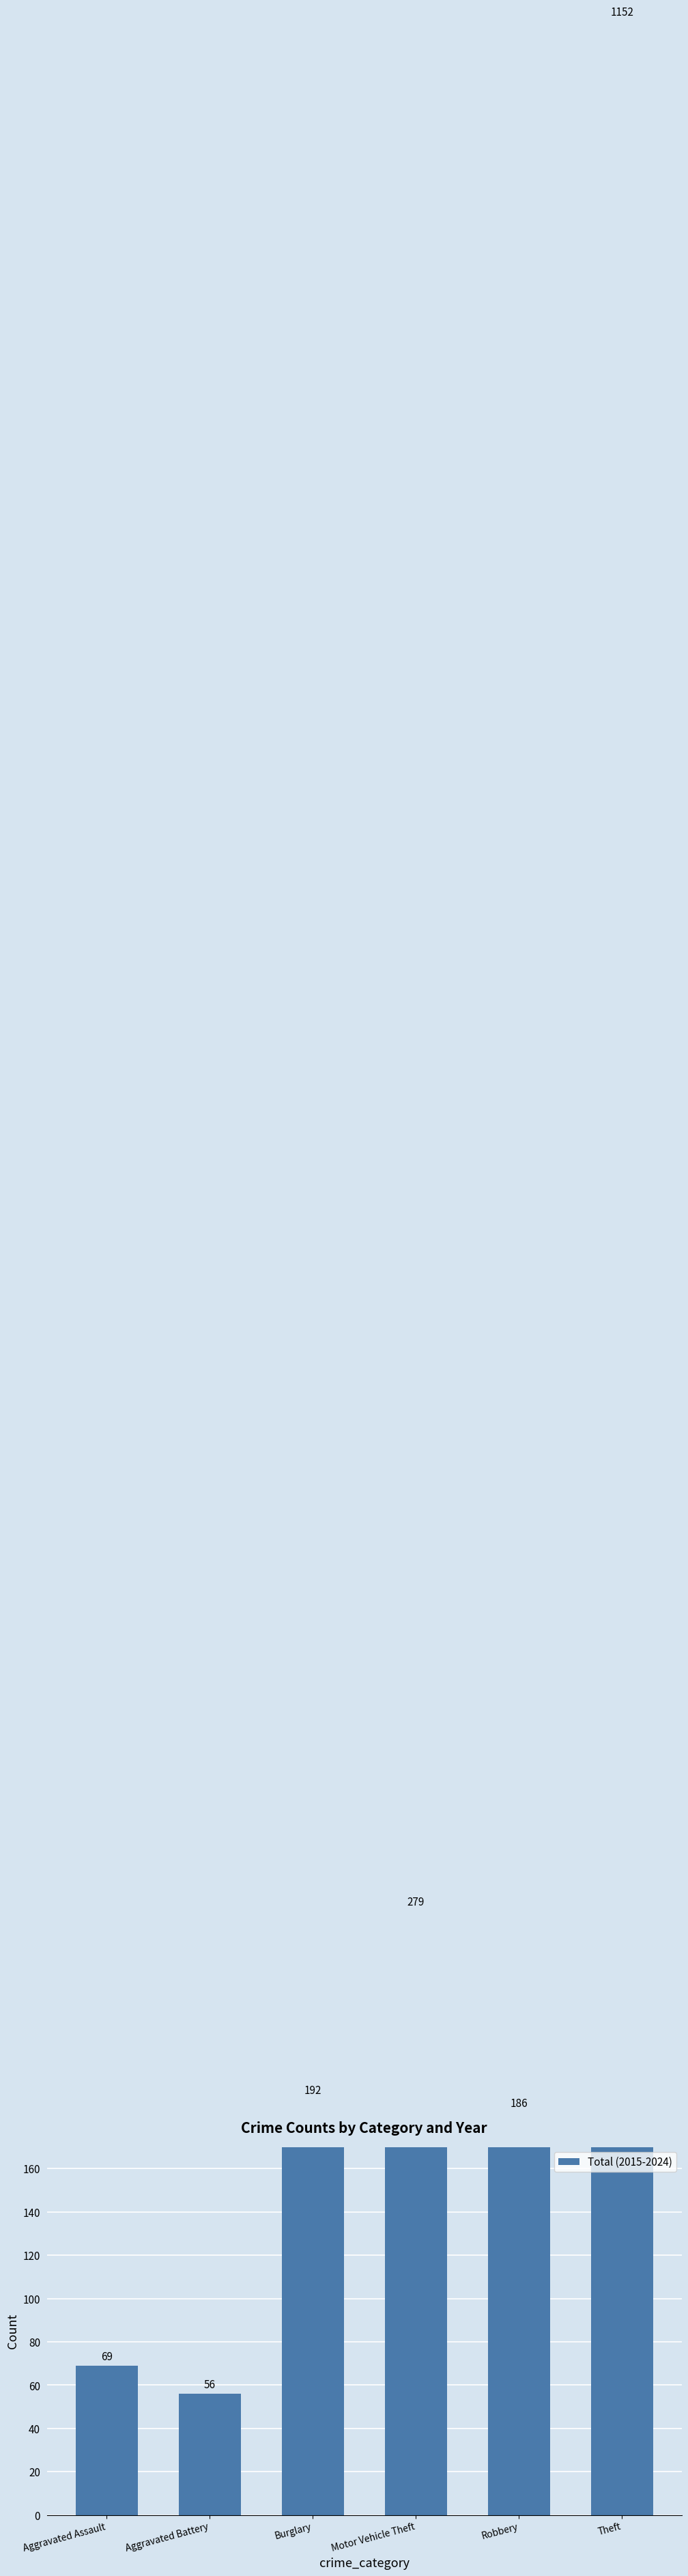

True or false: the data shows 69 at Aggravated Assault.

True